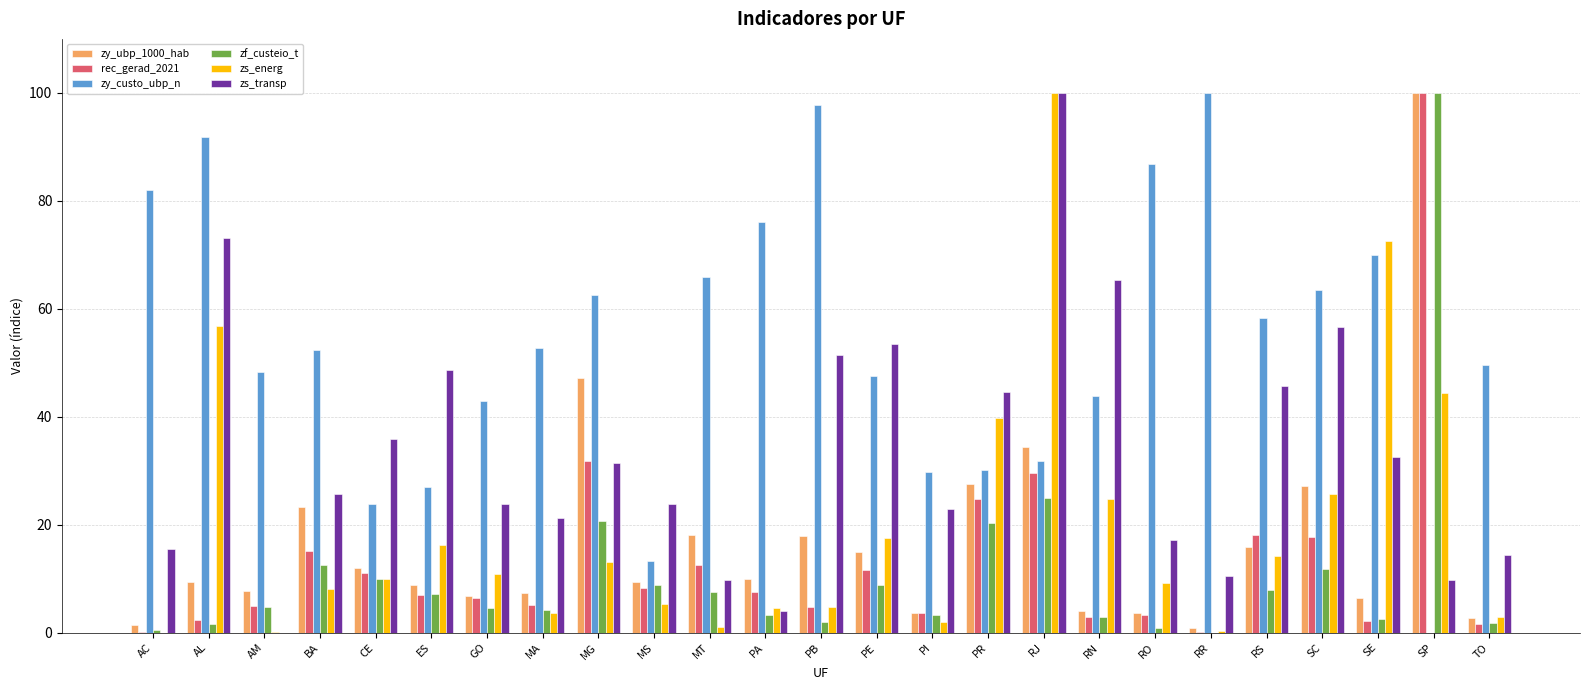

Which category has the highest value in the rec_gerad_2021 series?

SP